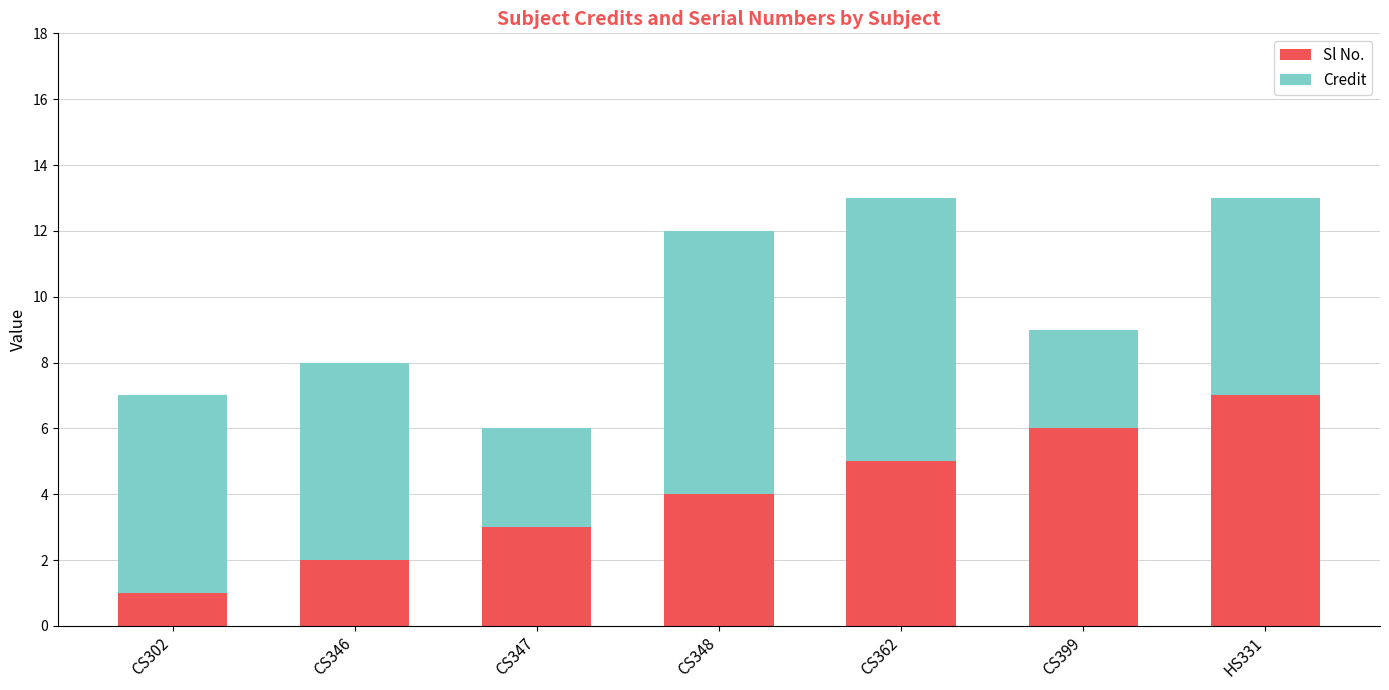

What is the average value of the Sl No. series?

4